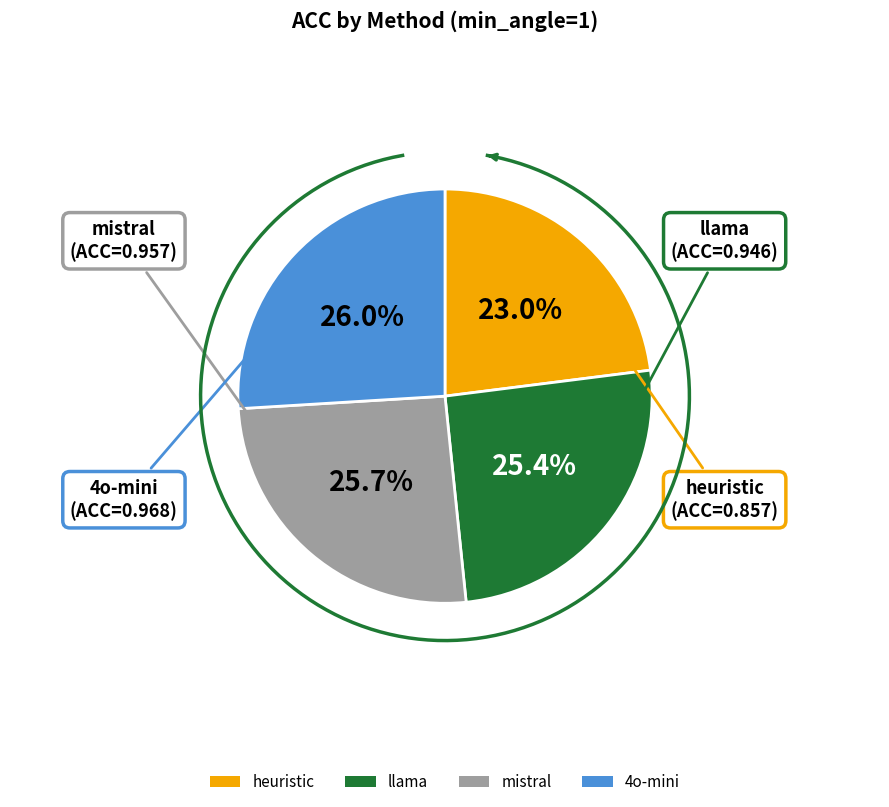

Does mistral represent more than half of the total?

No